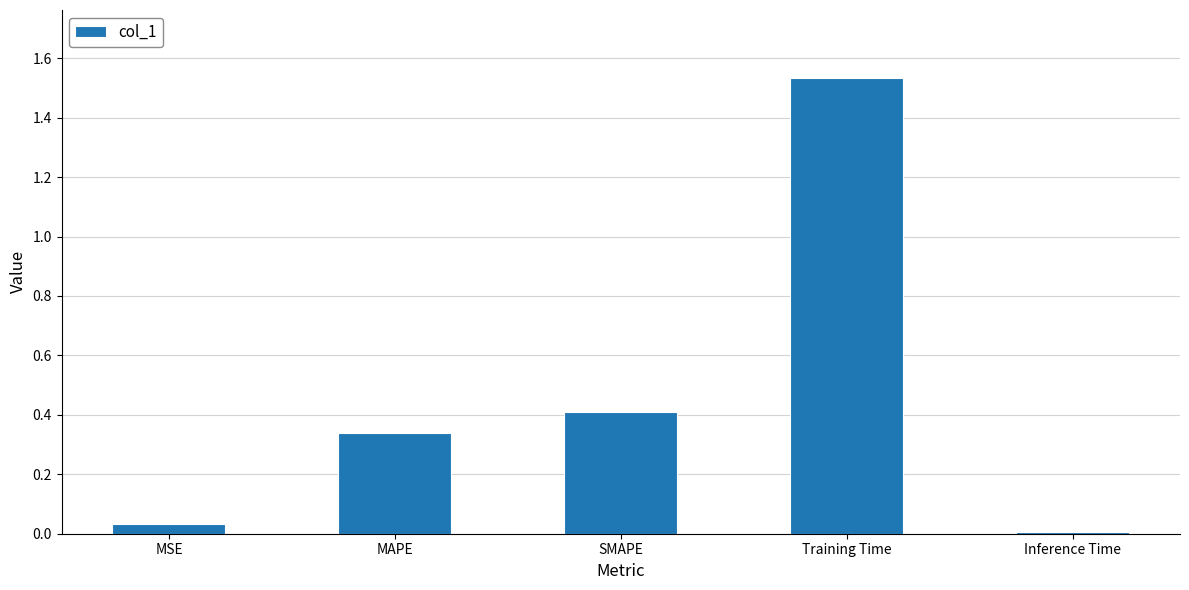

What is the average value?

0.5